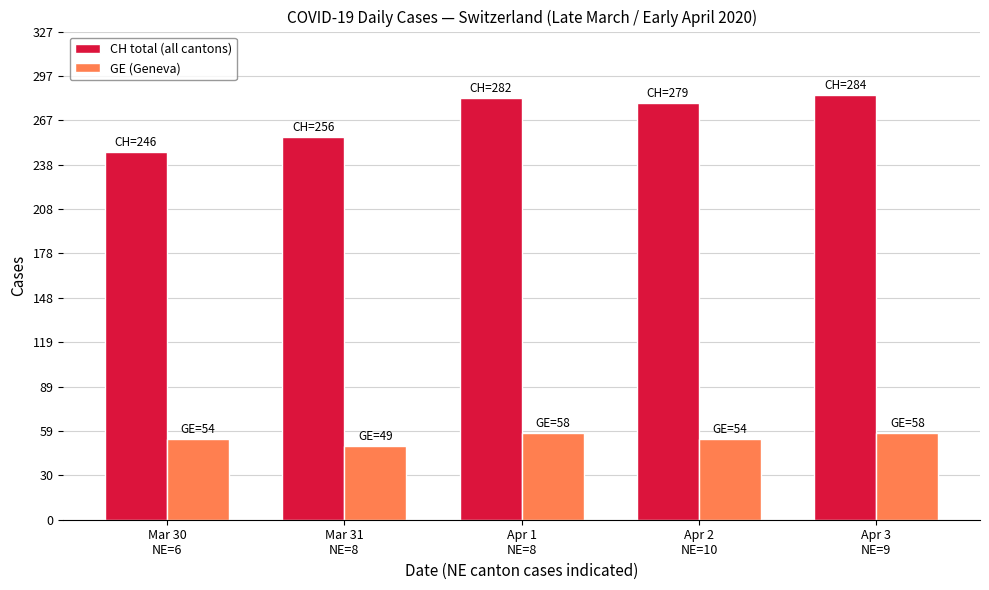

Between Mar 30
NE=6 and Apr 3
NE=9, which series saw the biggest shift?

CH total (all cantons)